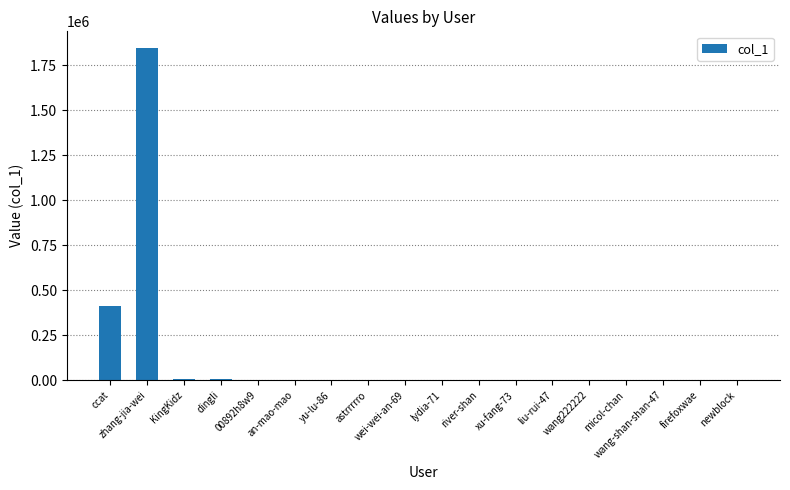

Between ccat and wang222222, which is larger?

ccat